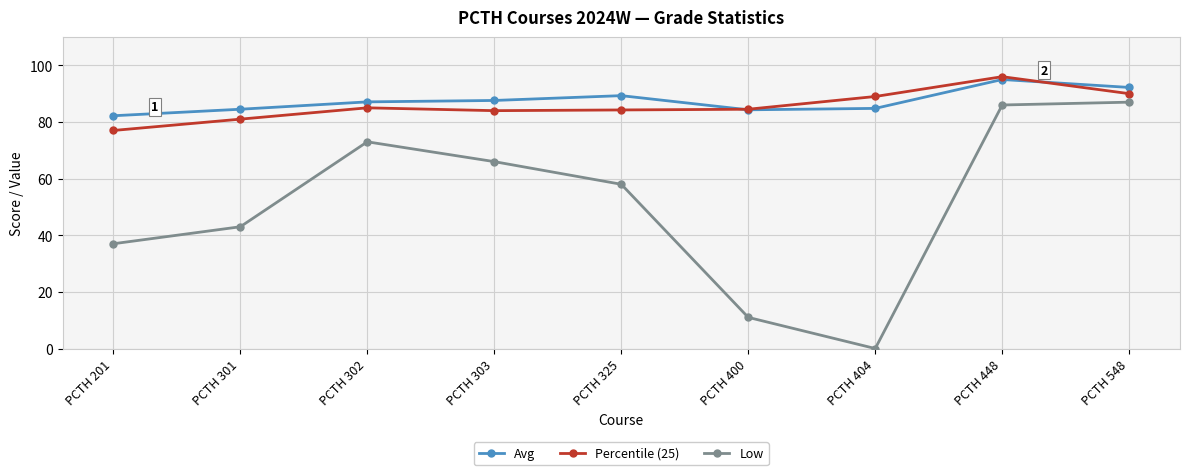

Count the number of categories in the chart.

9